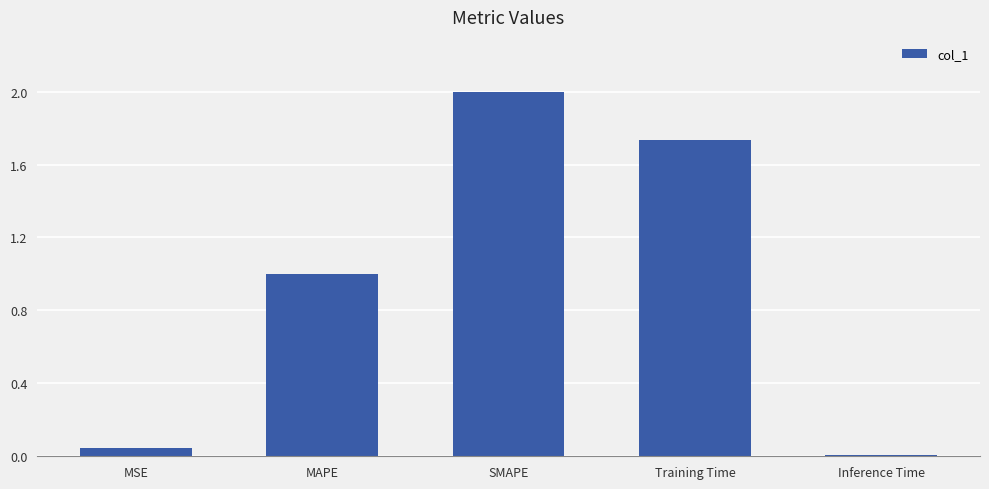

The chart shows a value of 2.0 at SMAPE. True or false?

True